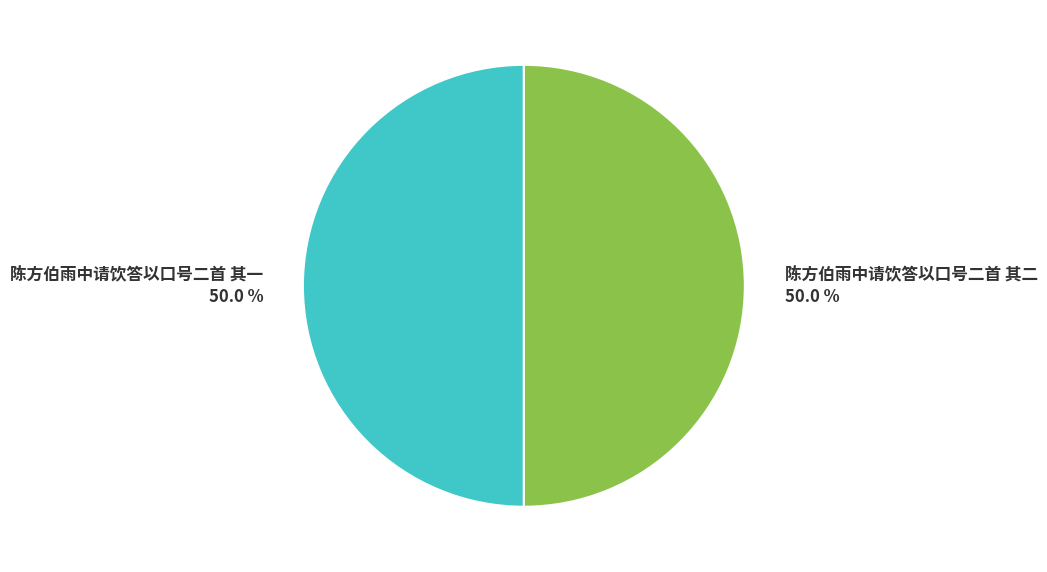

What portion of the pie excludes 陈方伯雨中请饮答以口号二首 其一?

50.0%